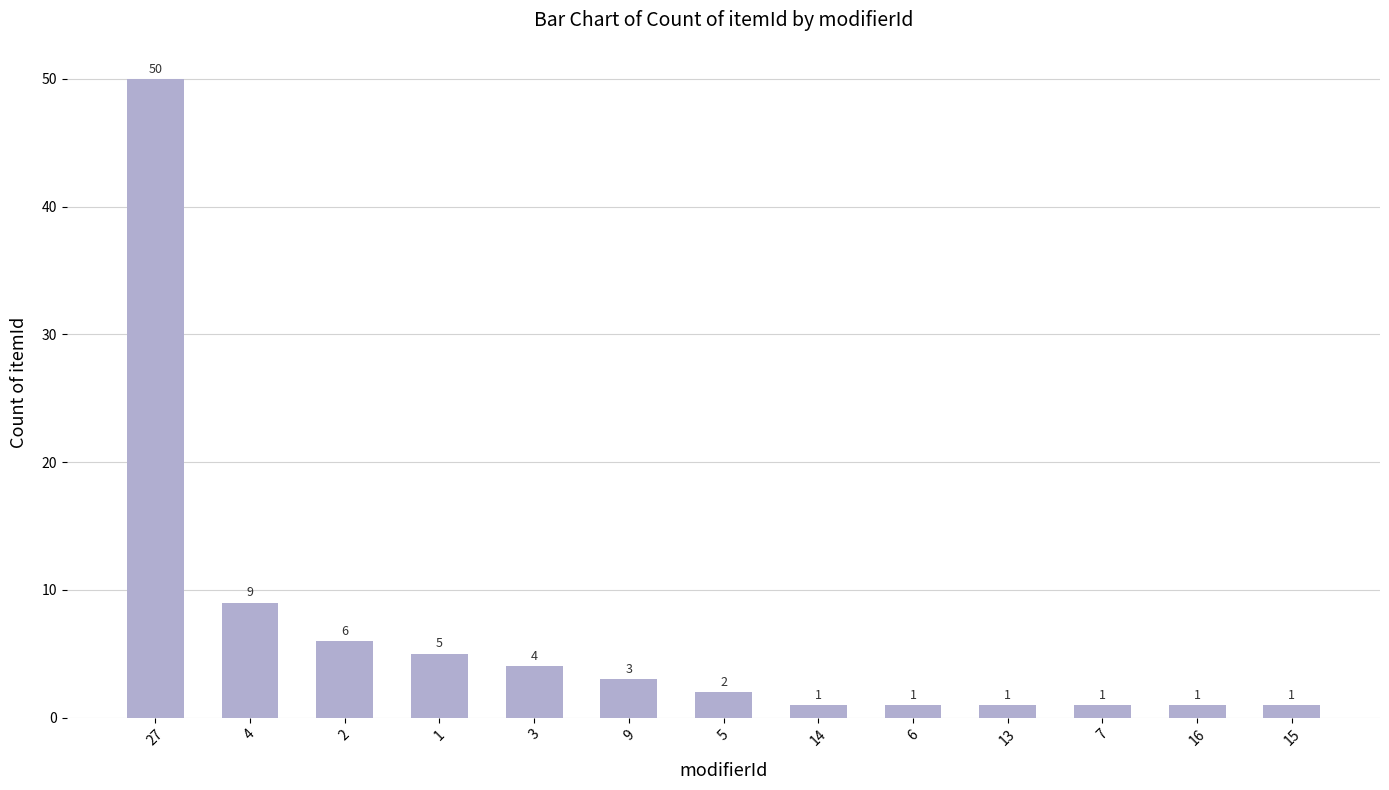

Count the number of data series in this chart.

1